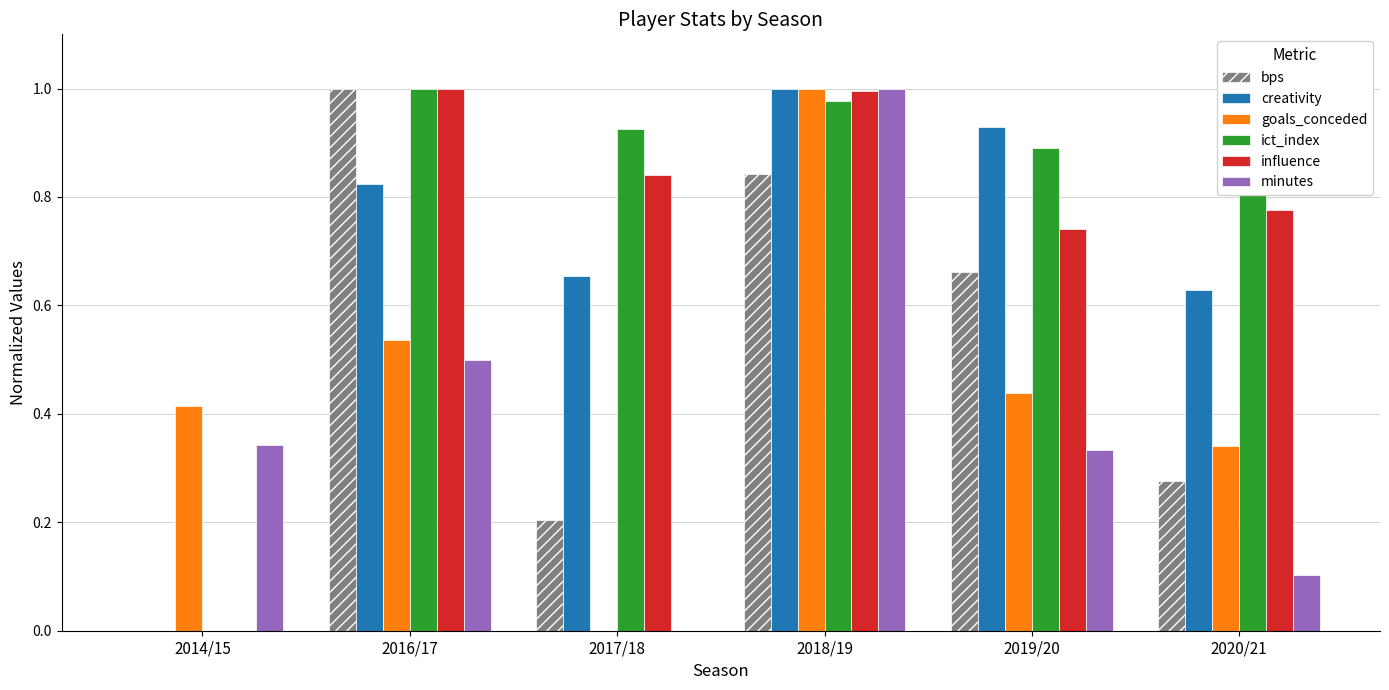

Which series changed the most between 2016/17 and 2020/21?

bps